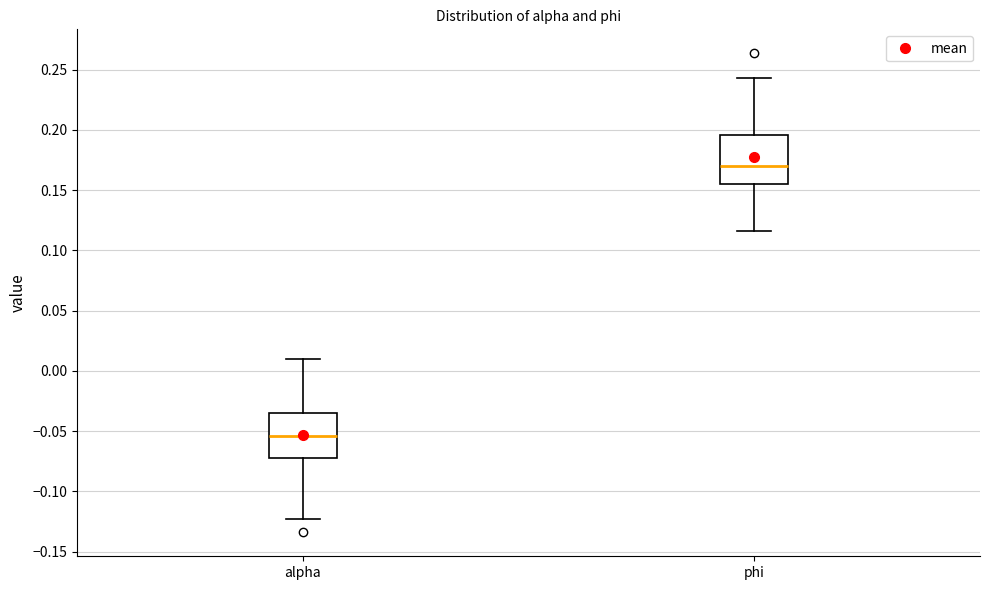

Where is the upper edge of the box for phi on the y-axis? The values are not printed on the chart, so give them approximately, as read against the axis.

0.195